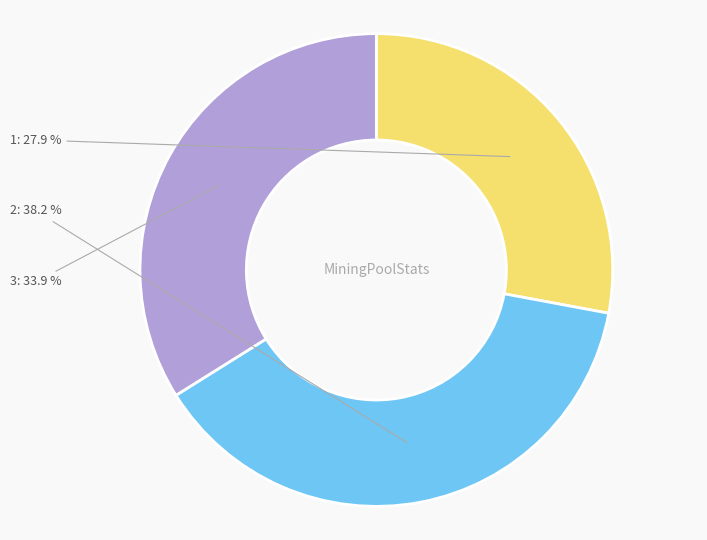

Is 1 the majority of the pie?

No